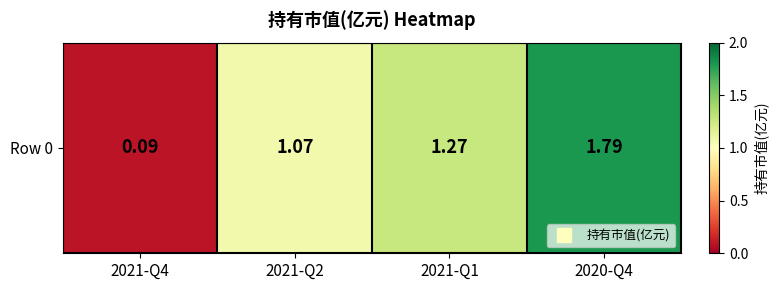

List the labels in order of value, smallest first.

2021-Q4, 2021-Q2, 2021-Q1, 2020-Q4